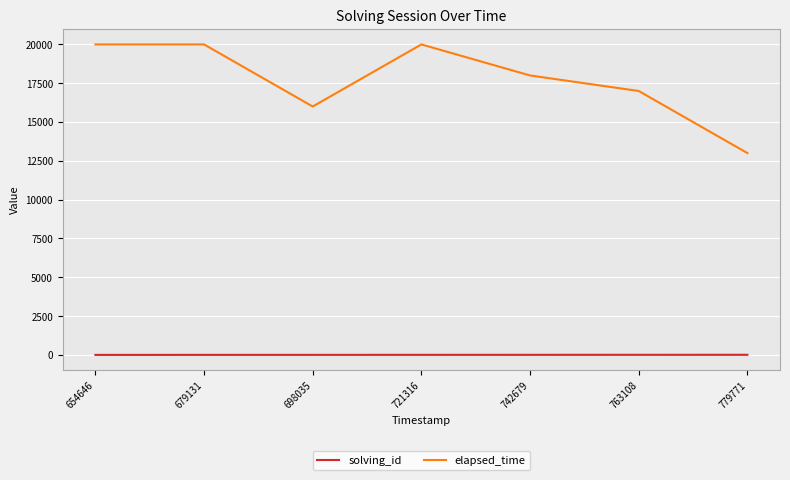

What is the average value of the solving_id series?

4